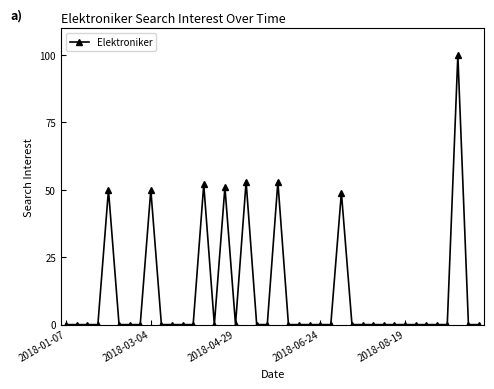

What is the sum of all values?

458